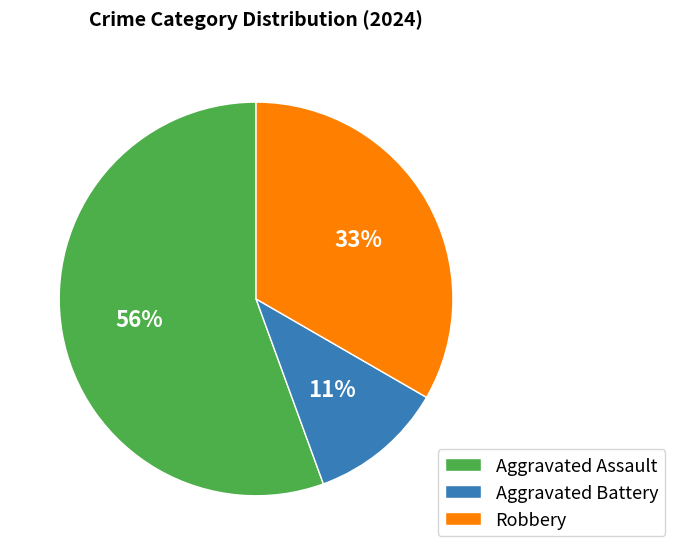

How many segments does this pie chart have?

3